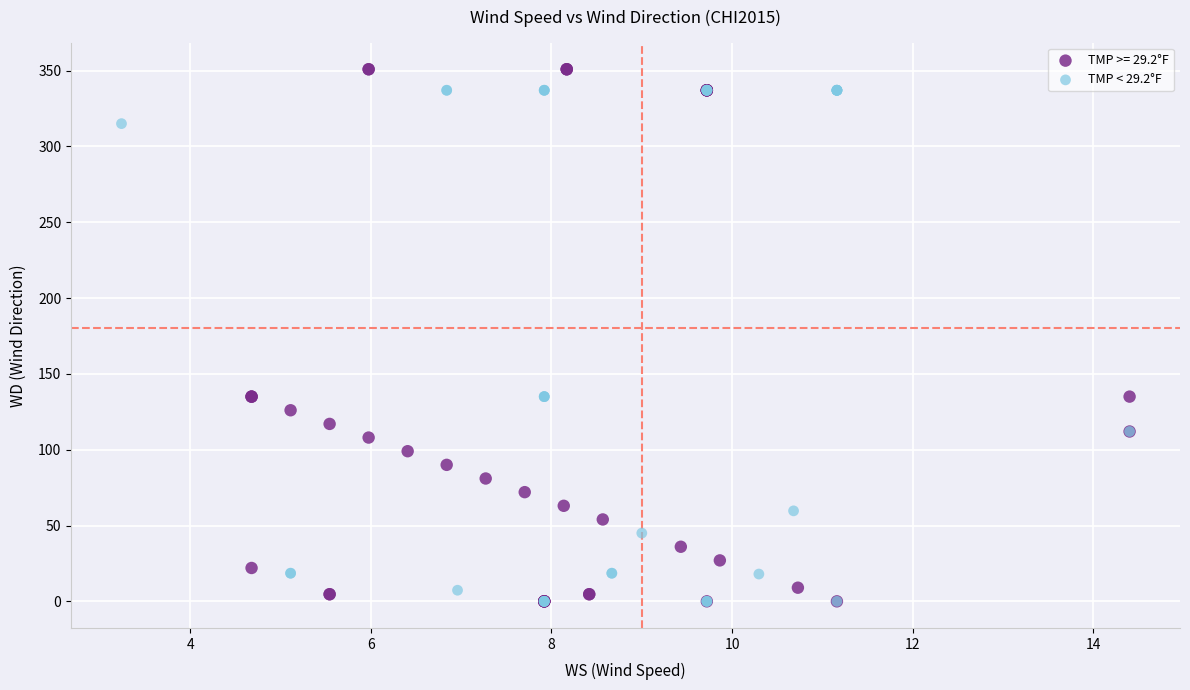

Which series has the widest spread of Y values?

TMP >= 29.2°F